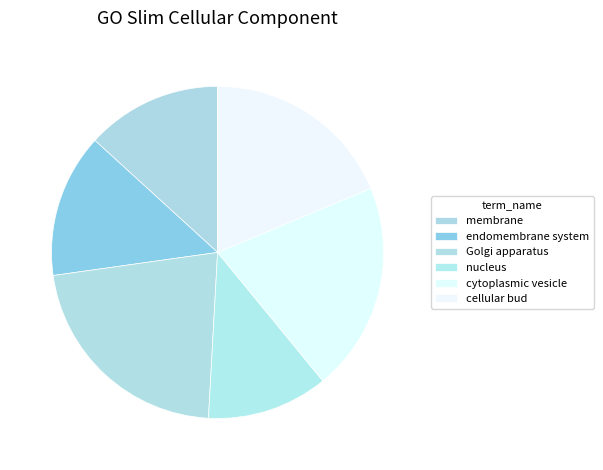

Combined, what portion of the pie is endomembrane system and nucleus?

25.8%